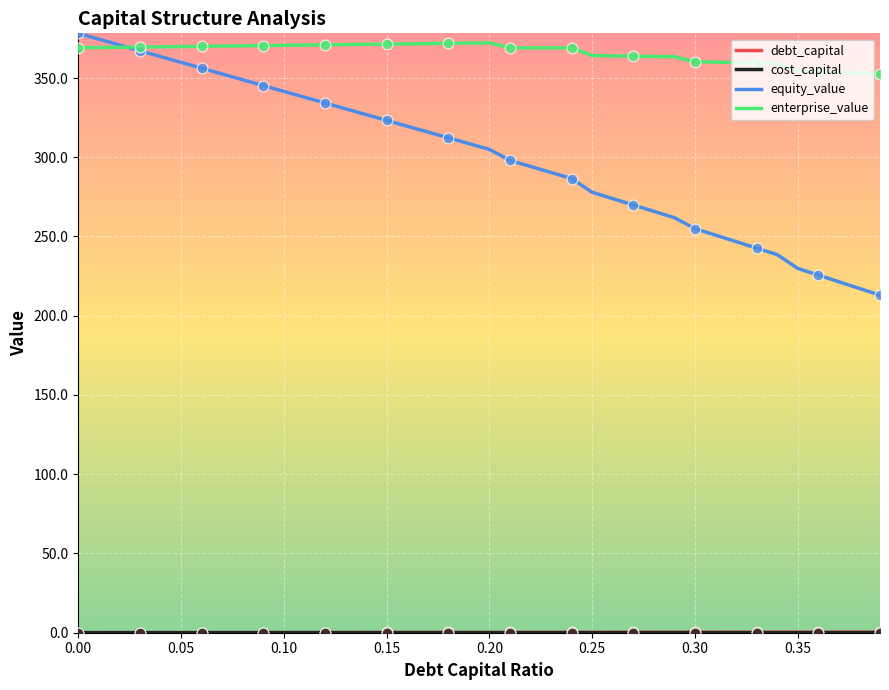

Which series has the largest range (max minus min)?

equity_value